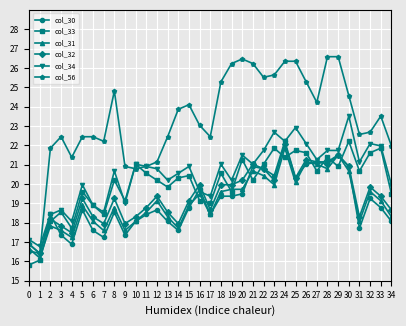

What is the value of the col_30 point at the 15th from the left?

17.6